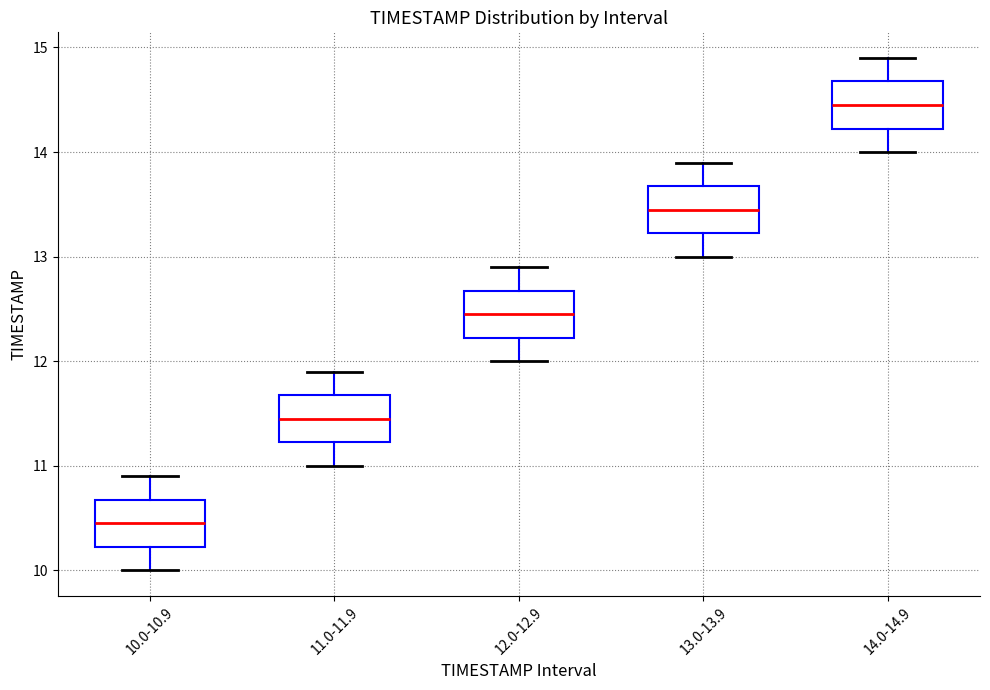

Reading left to right, read every box against the y-axis: the position of its median line, the range the box covers, and the ends of its whiskers. The values are not printed on the chart, so give them approximately, as read against the axis.

10.0-10.9: median 10.5, box 10.2 to 10.7, whiskers 10.0 to 10.9
11.0-11.9: median 11.5, box 11.2 to 11.7, whiskers 11.0 to 11.9
12.0-12.9: median 12.5, box 12.2 to 12.7, whiskers 12.0 to 12.9
13.0-13.9: median 13.5, box 13.2 to 13.7, whiskers 13.0 to 13.9
14.0-14.9: median 14.5, box 14.2 to 14.7, whiskers 14.0 to 14.9